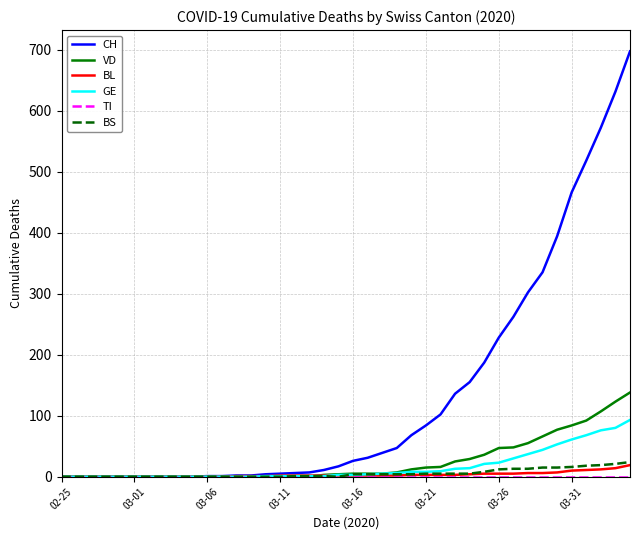

Which series has the widest spread of values?

CH